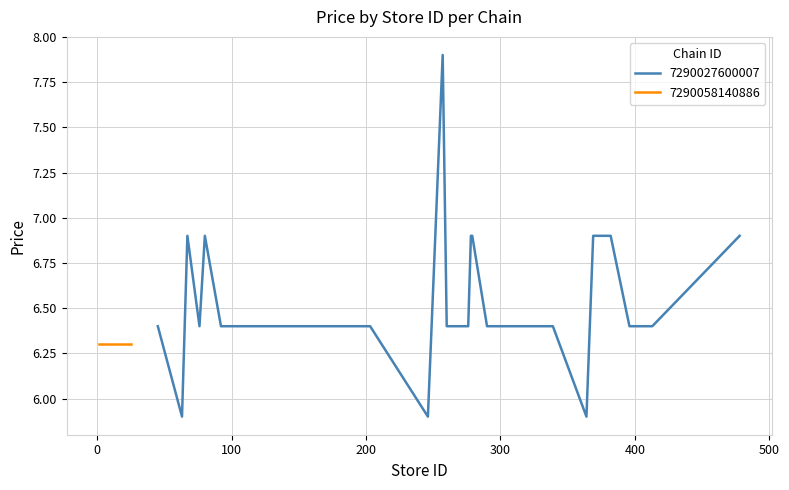

What is the minimum value for 7290027600007?

5.9